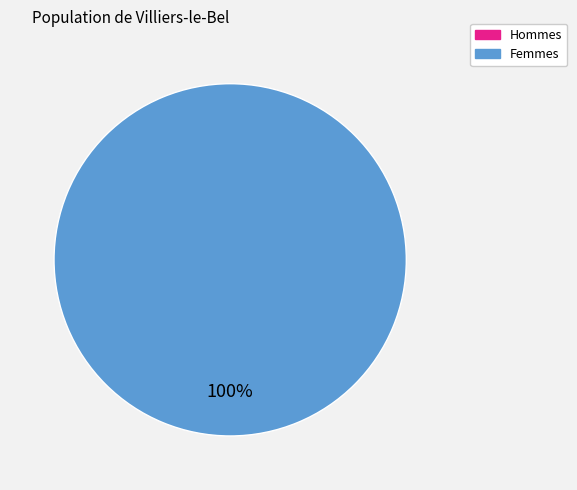

Does any single category account for the majority?

Yes